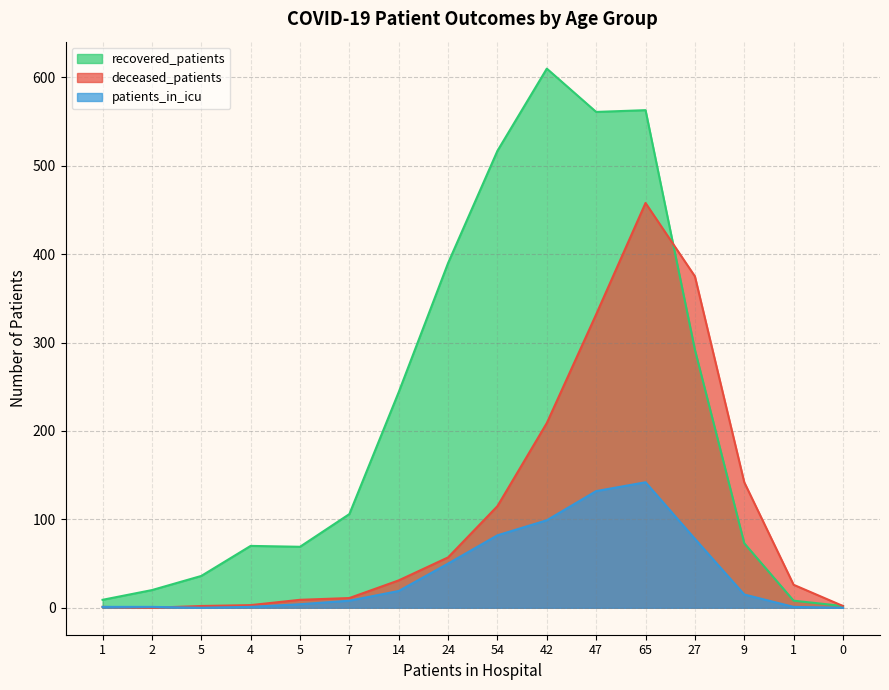

True or false: recovered_patients and patients_in_icu cross at least once.

False